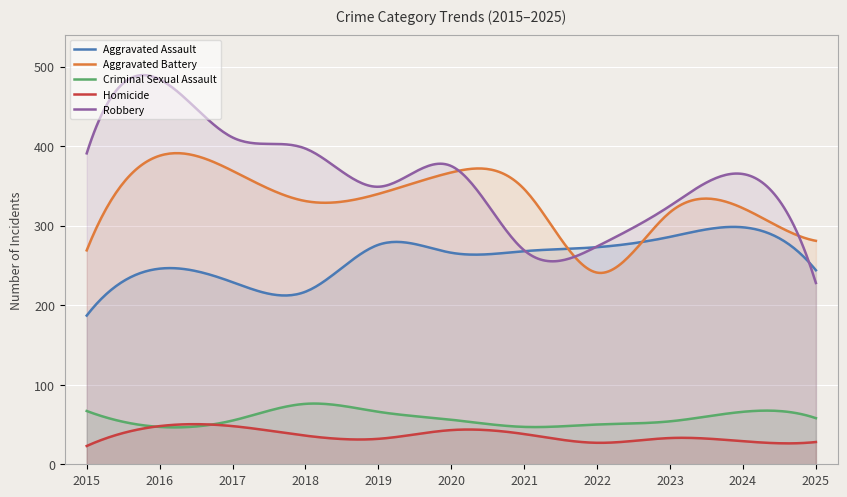

Where is Aggravated Battery nearest to the value 314?

2023